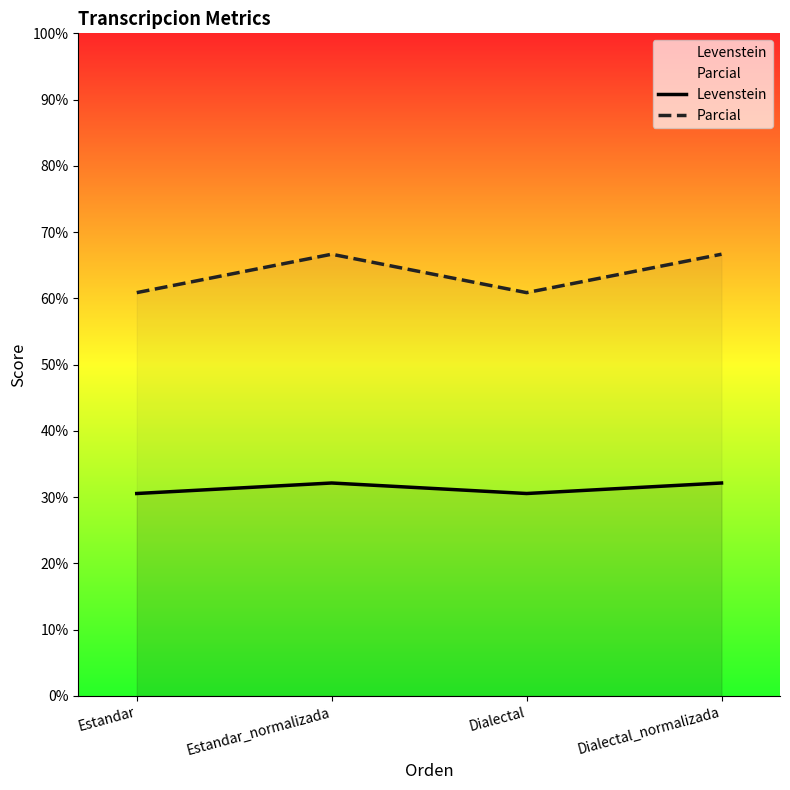

What is the difference between the highest and lowest values at Dialectal?

30.3